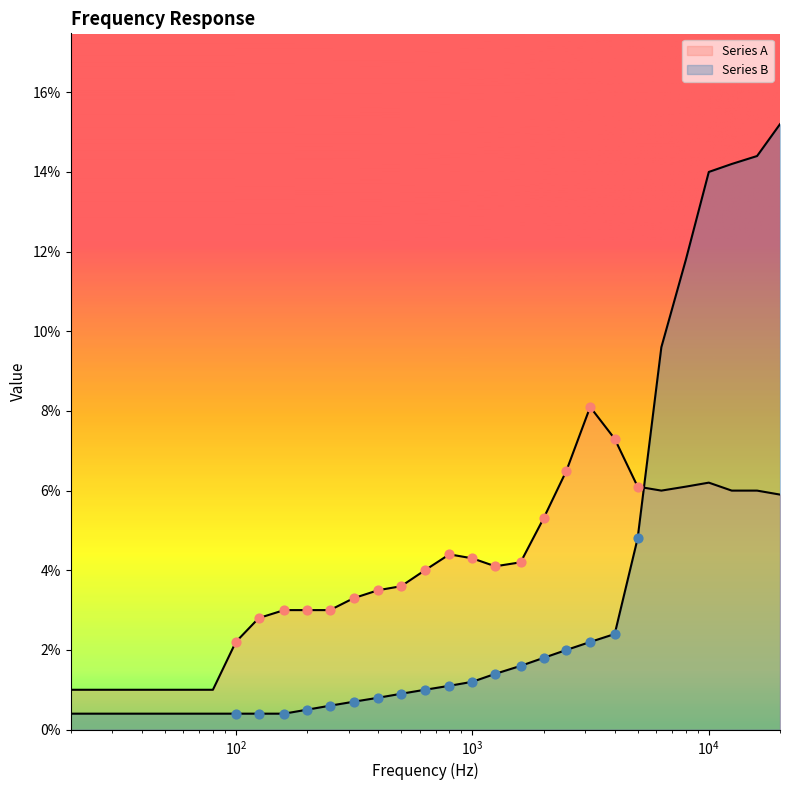

Which series reaches the maximum Y coordinate?

Series B